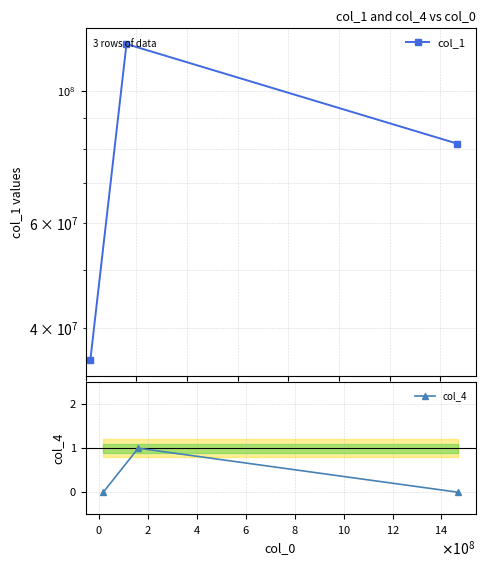

How many col_1 values are between 35236990 and 119934853?

3